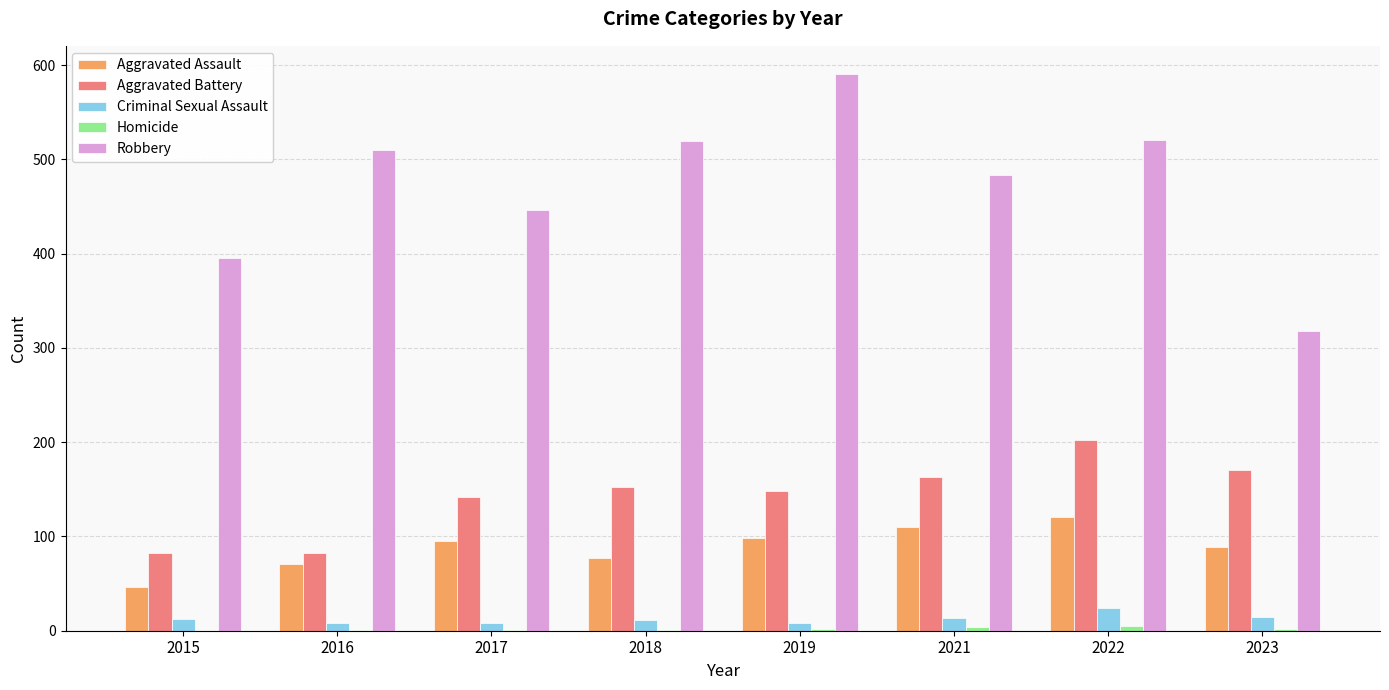

Which series has the largest total across all categories?

Robbery